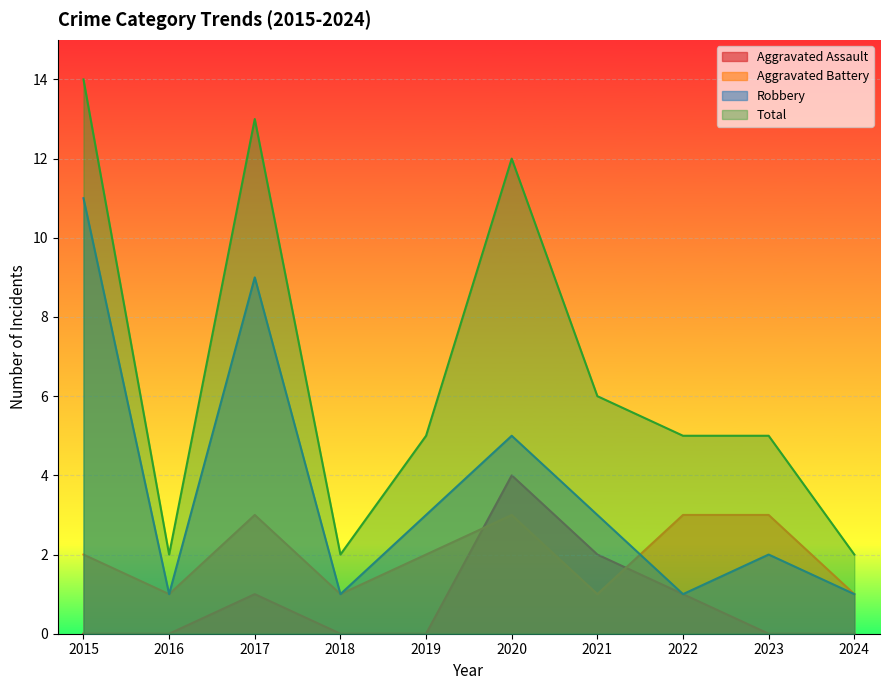

Between 2018 and 2024, which is larger?

2018